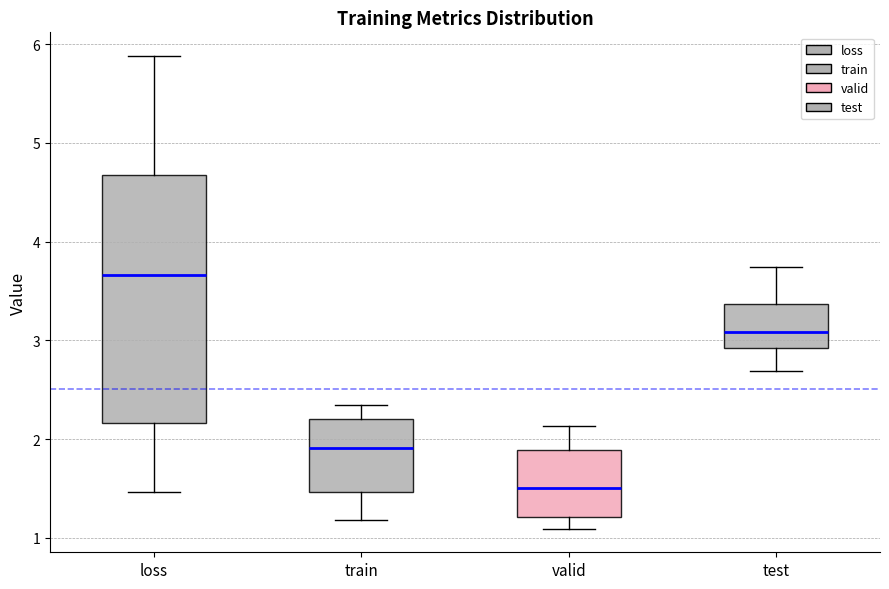

Which box's median line is the lowest?

valid